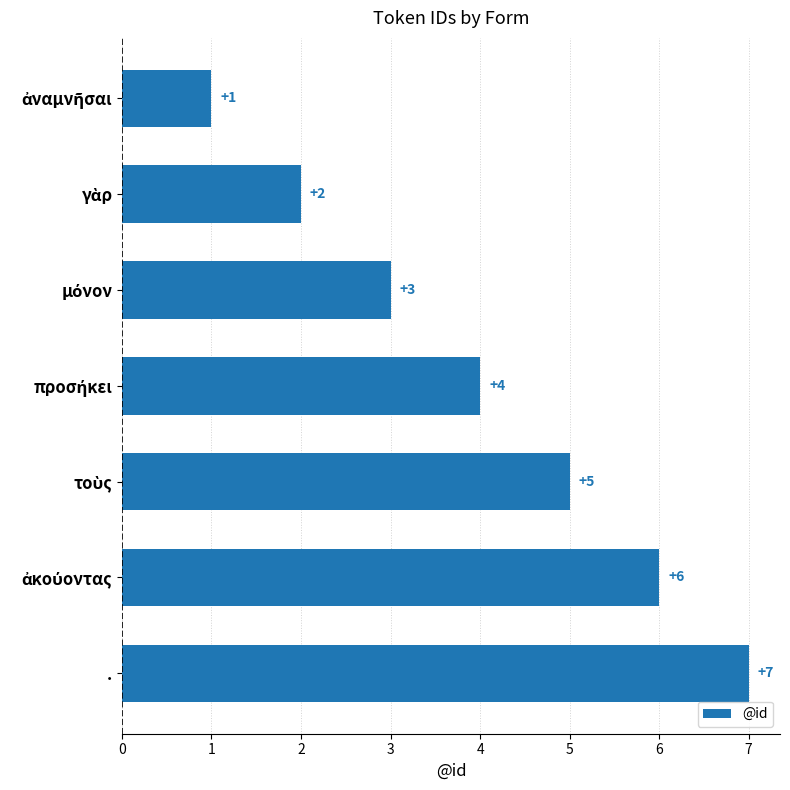

What is the value of the 1st bar from the top?

1